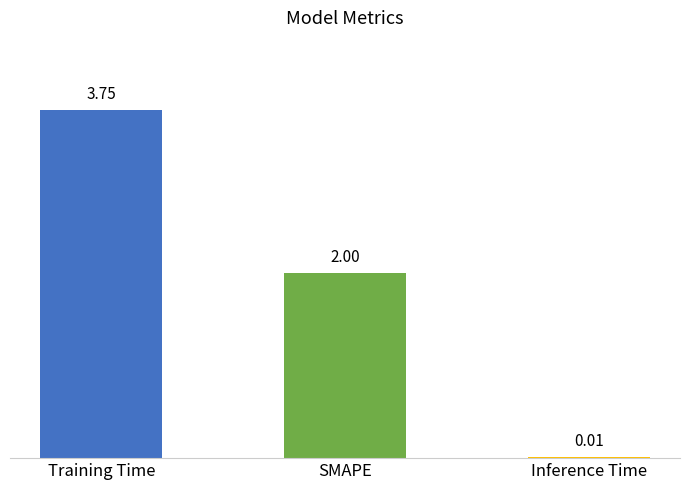

Where is the data nearest to the value 1?

Inference Time